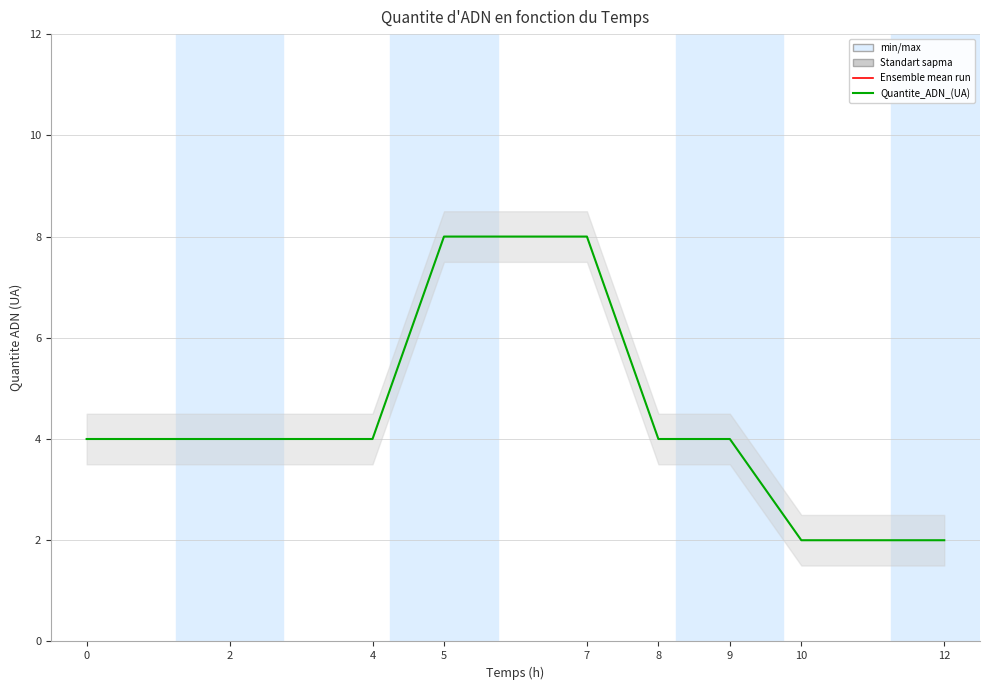

Rank the categories by value from highest to lowest.

5, 7, 0, 2, 4, 8, 9, 10, 12